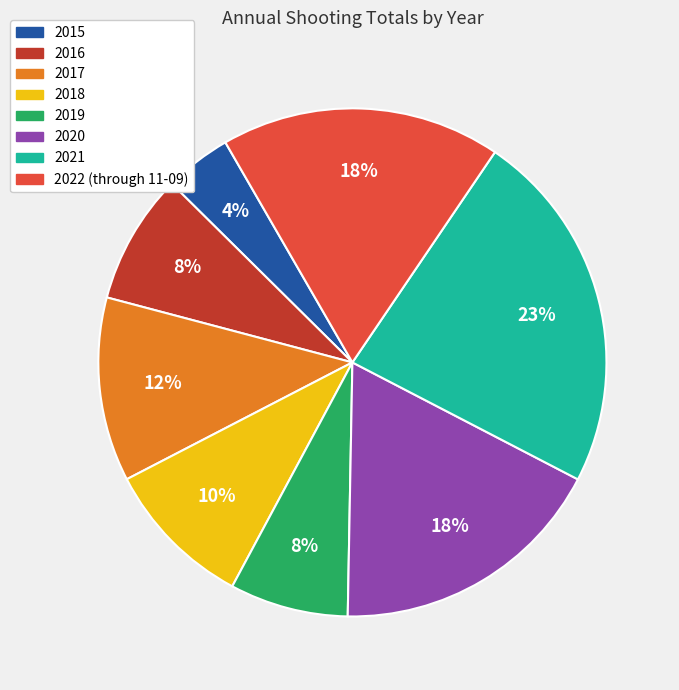

What percentage is the 2022 (through 11-09) slice, to the nearest percent?

18%